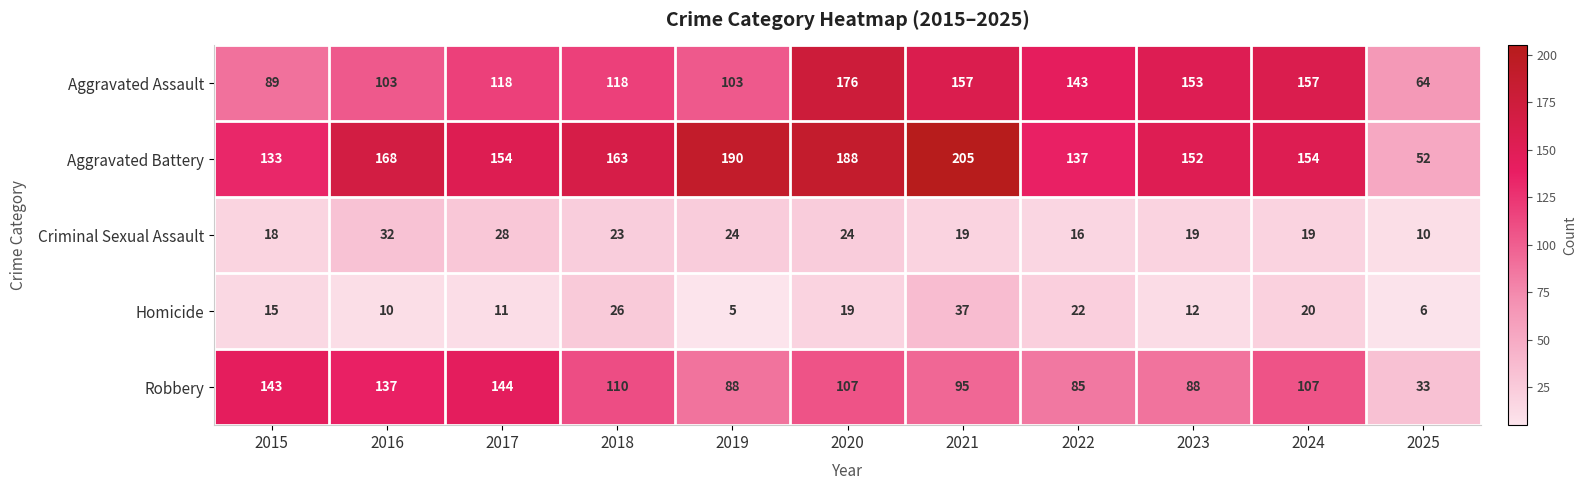

At 2022, list the series in order from largest to smallest.

Aggravated Assault, Aggravated Battery, Robbery, Homicide, Criminal Sexual Assault